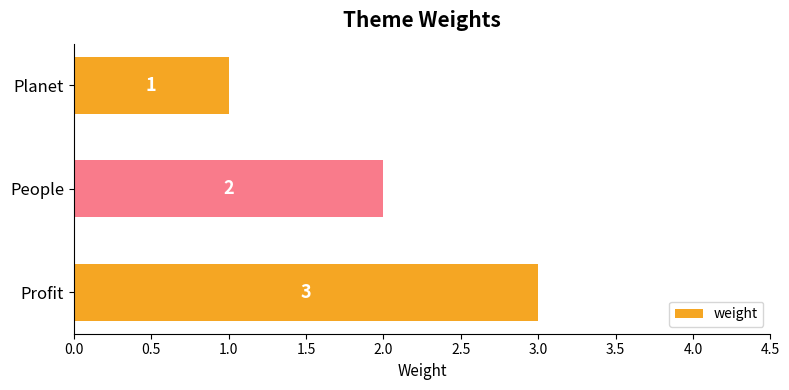

What is the sum of all values?

6